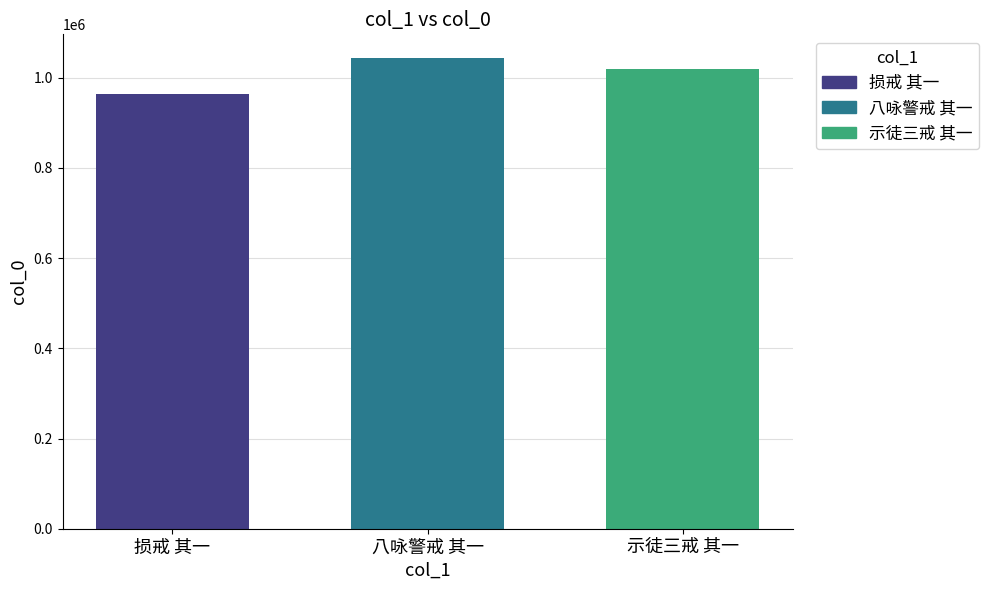

What is the approximate value of 示徒三戒 其一 at 八咏警戒 其一?

1019846